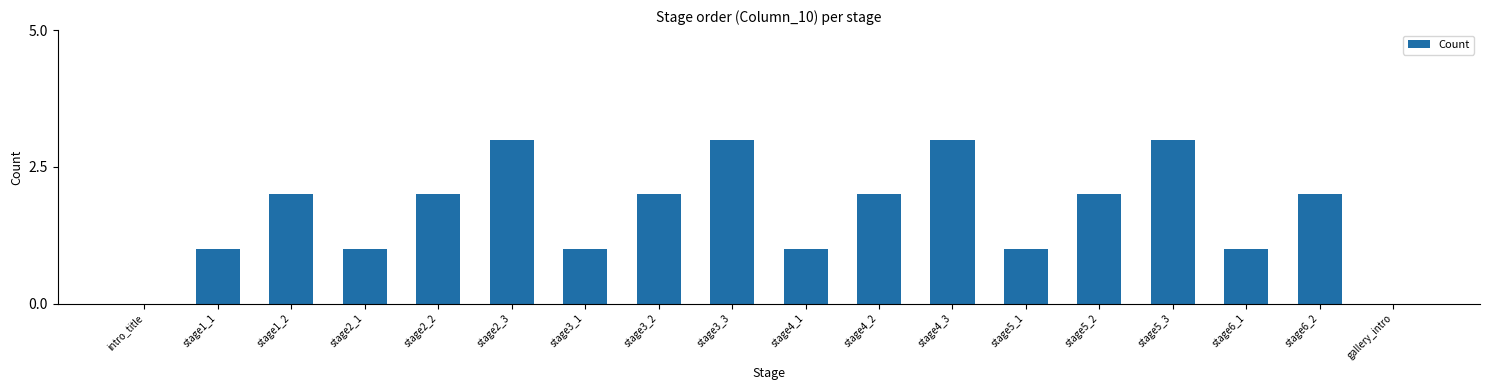

How many series are shown in this chart?

1